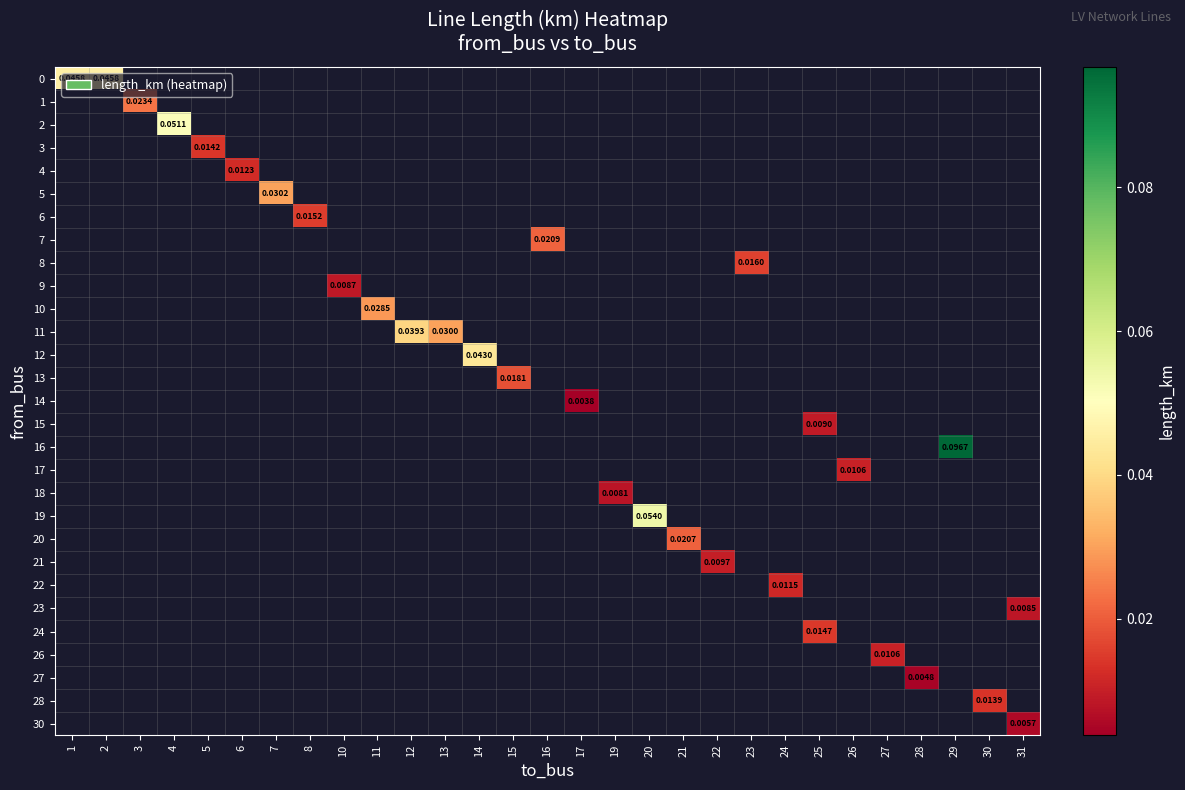

How many values in row_26 are above zero?

1